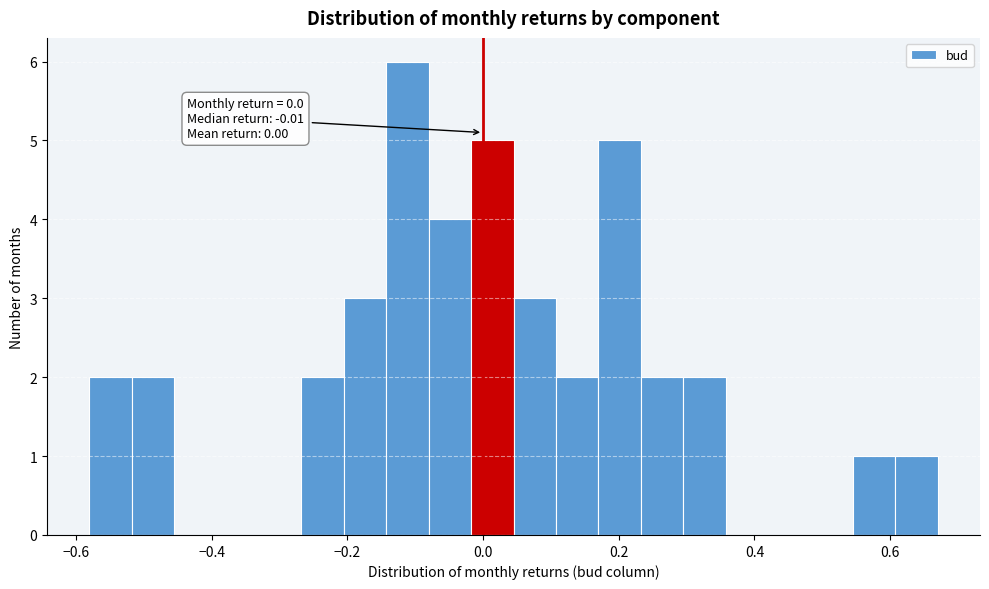

Around what value on the x-axis is the tallest bar? Give the approximate position of its centre, as read against the axis.

-0.12